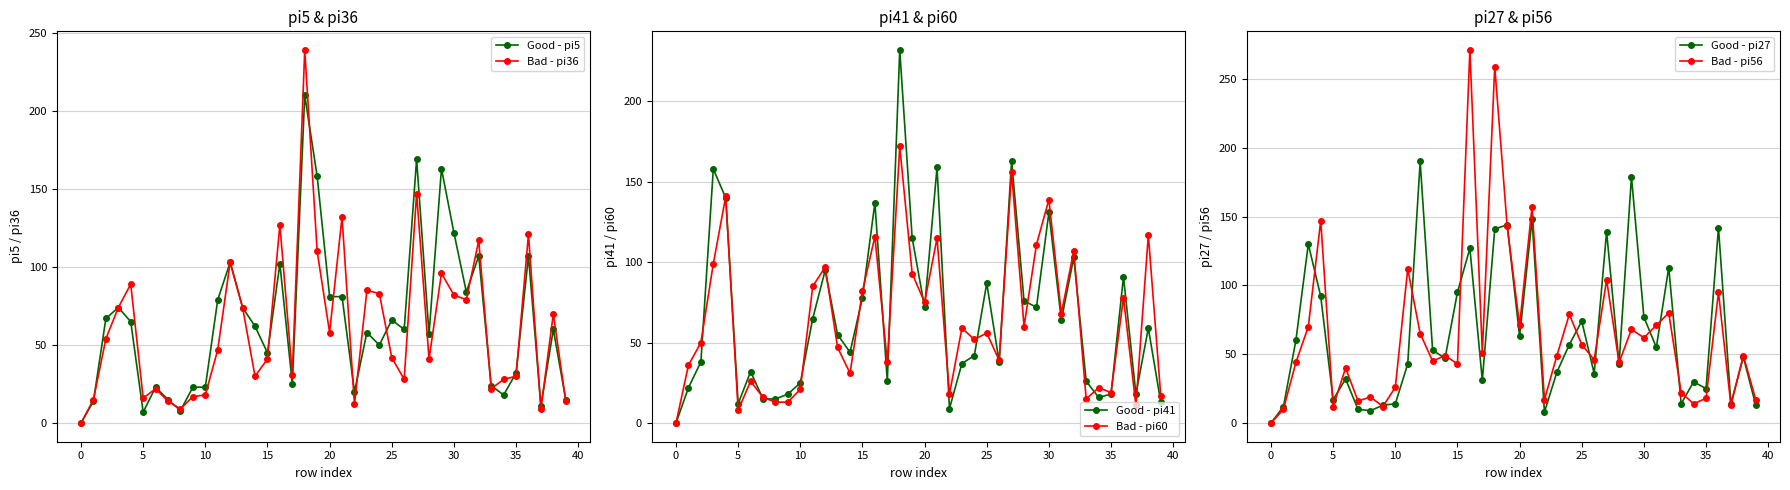

What is the average value of the Good - pi27 series?

64